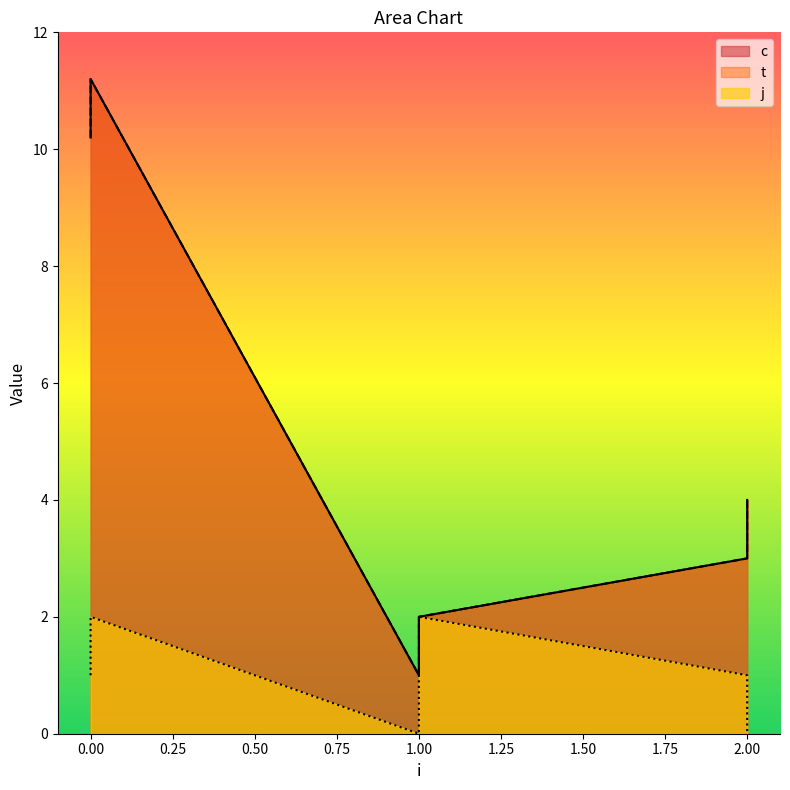

Which has a higher value, 2 or 1?

2